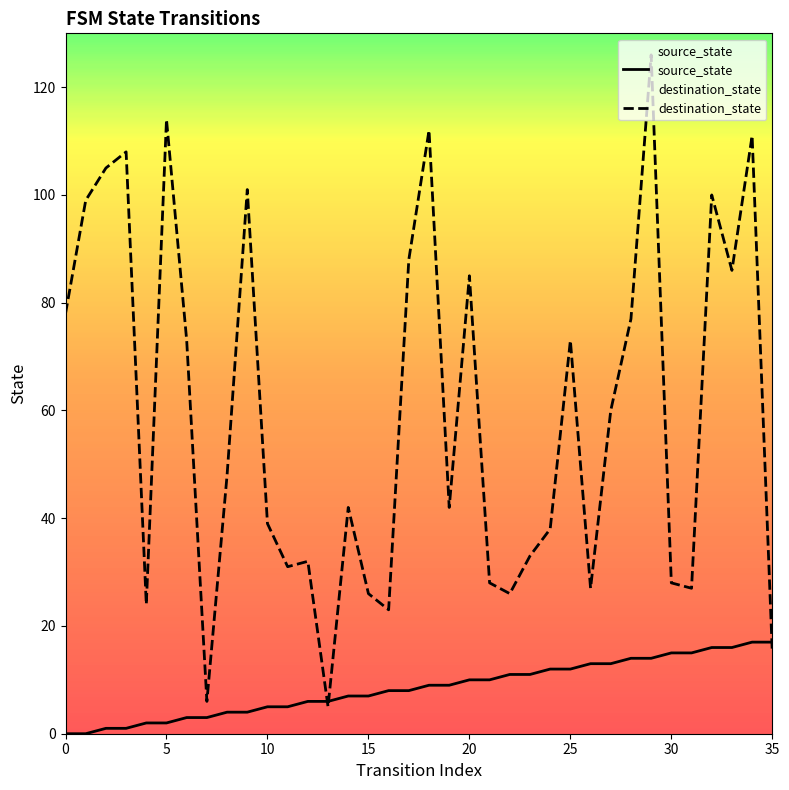

At how many categories does at least one series exceed 4?

36